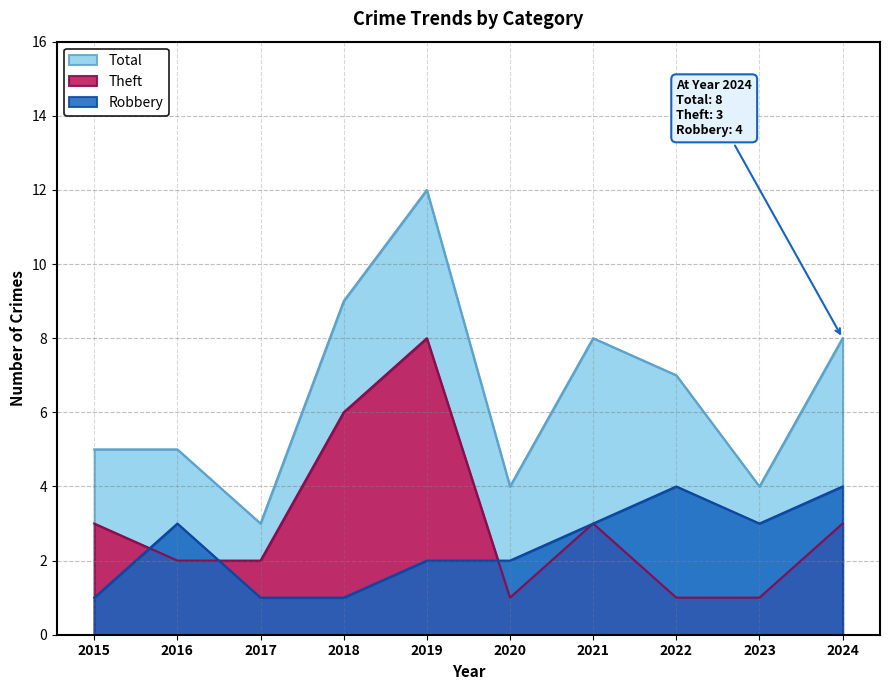

How many lines are shown in the chart?

3